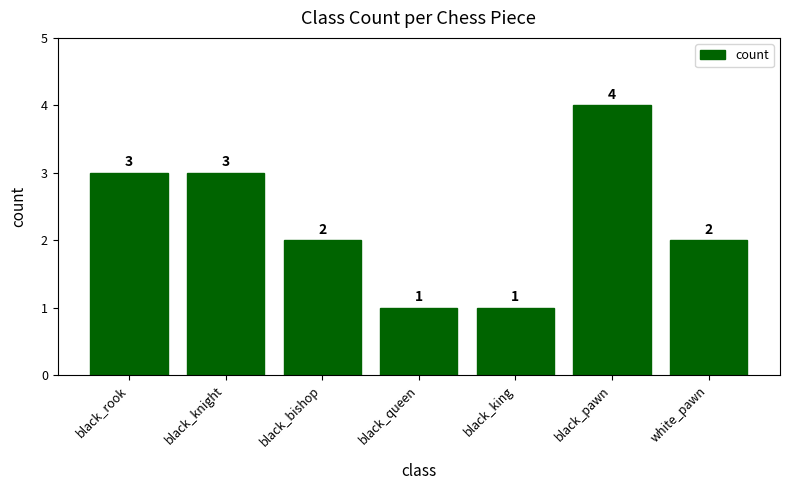

What is the sum of the values at black_bishop and black_king?

3